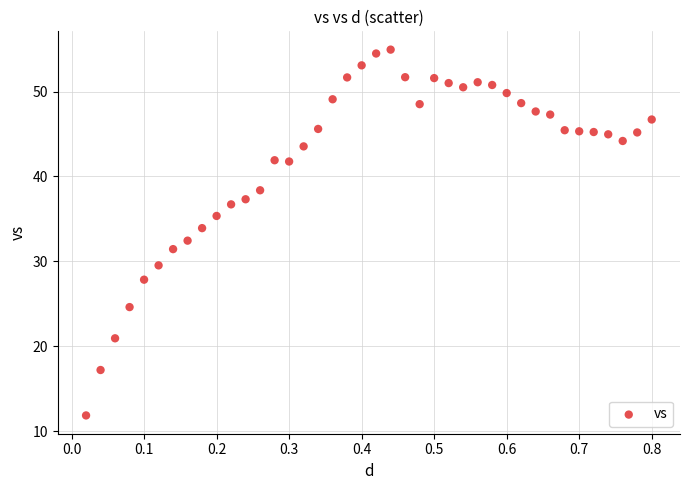

What is the range of Y values (max minus min)?

43.1